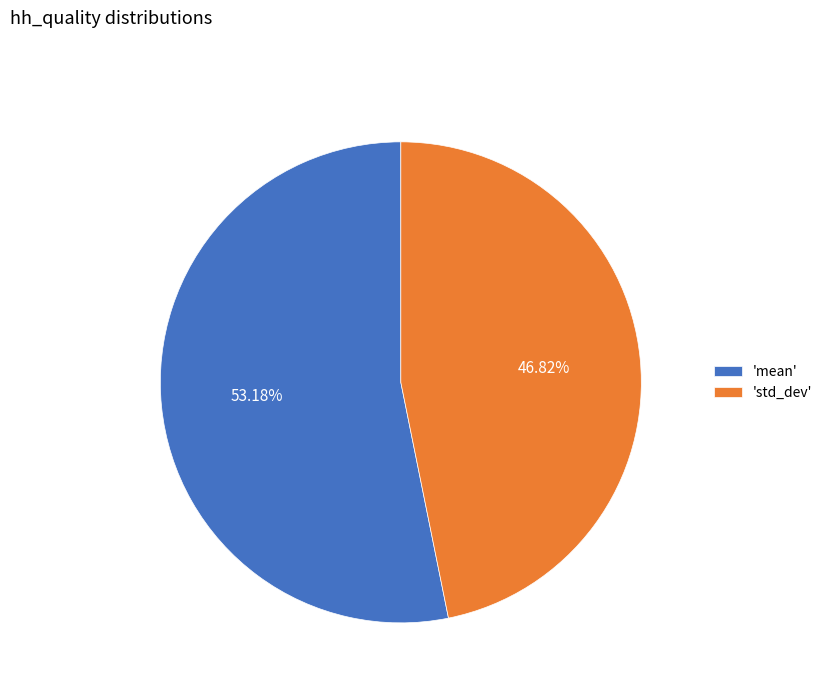

What is the majority slice?

'mean'